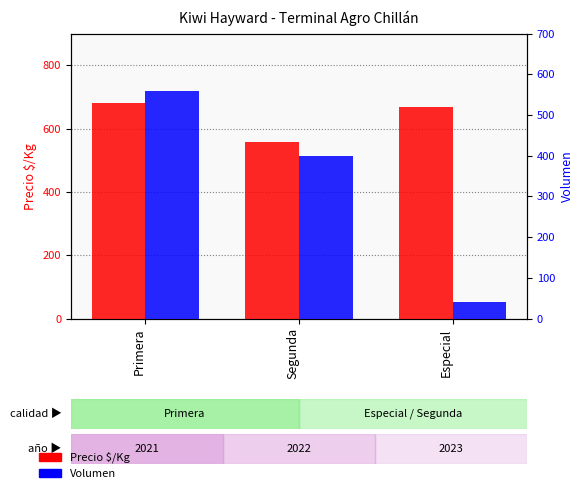

The Precio $/Kg series shows 556 at Segunda. True or false?

True